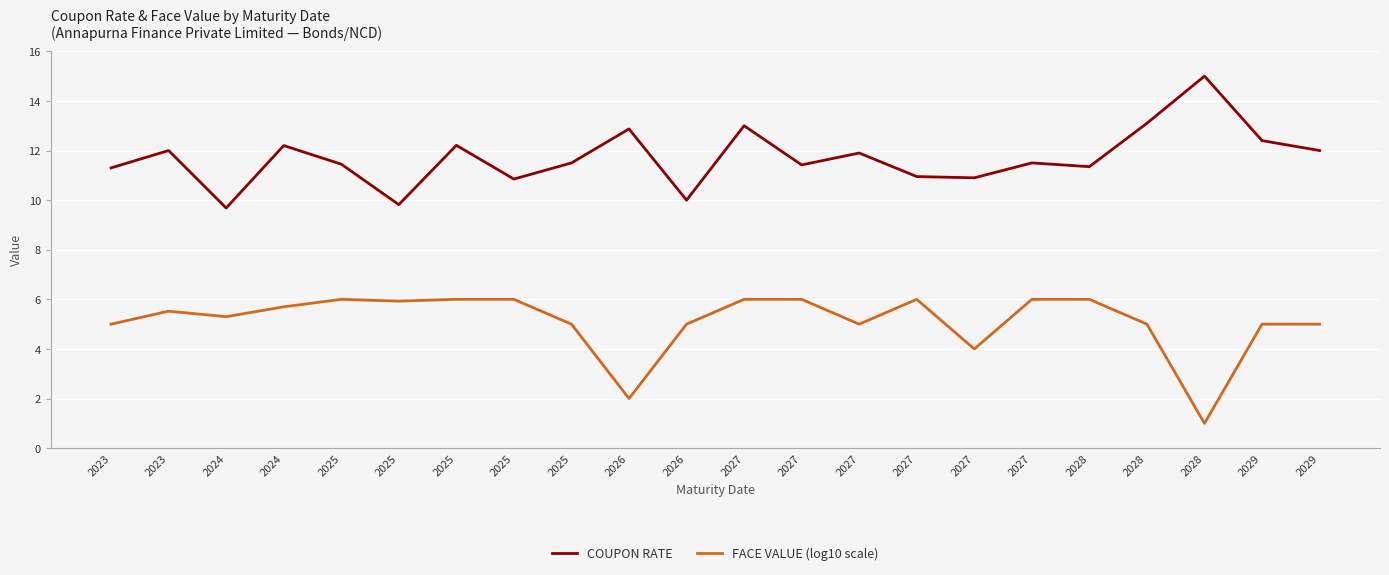

True or false: FACE VALUE (log10 scale) and COUPON RATE intersect in this chart.

False